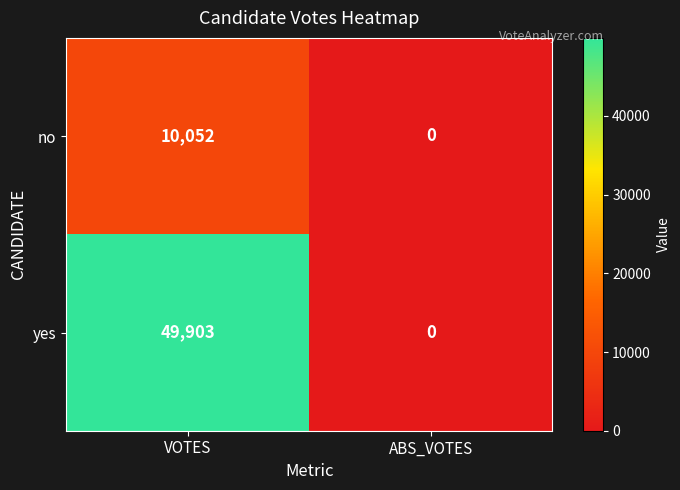

List the series in order of their overall mean, lowest first.

no, yes